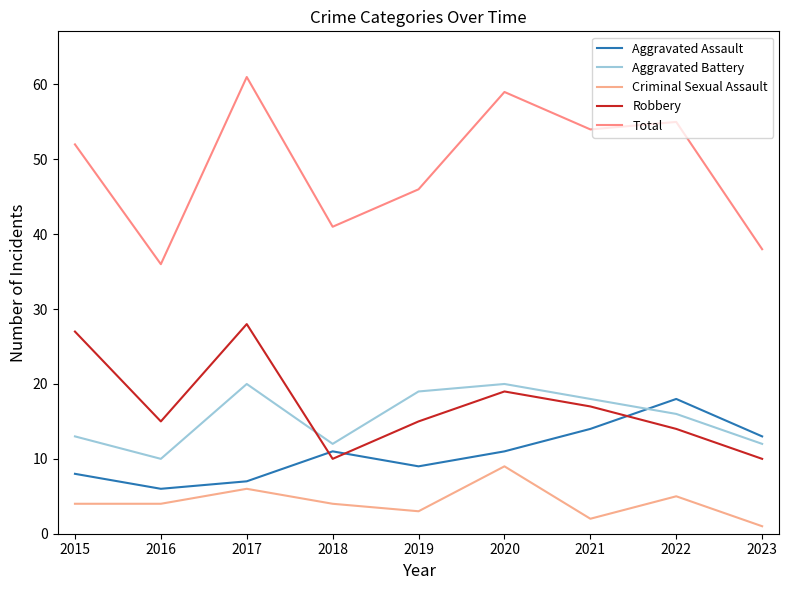

At which category does Total reach its first local valley?

2016